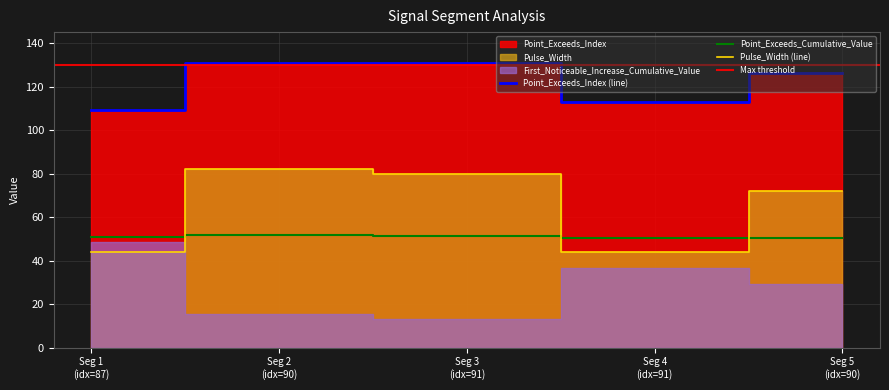

True or false: Point_Exceeds_Index (line) and Point_Exceeds_Cumulative_Value cross at least once.

False